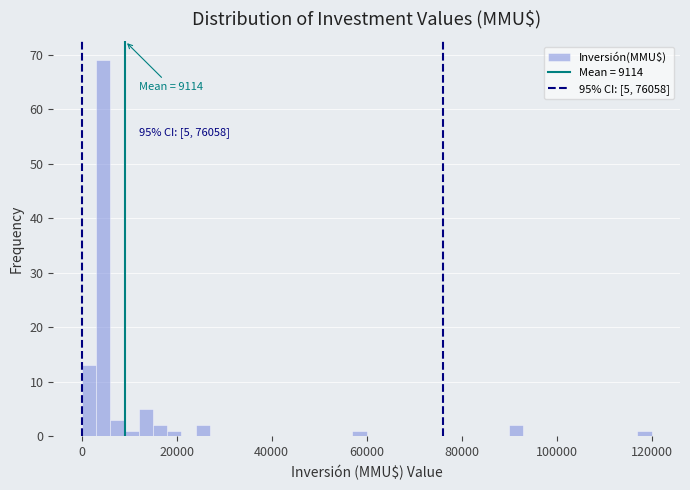

Read against the x-axis, roughly where is the centre of the tallest bar?

4000